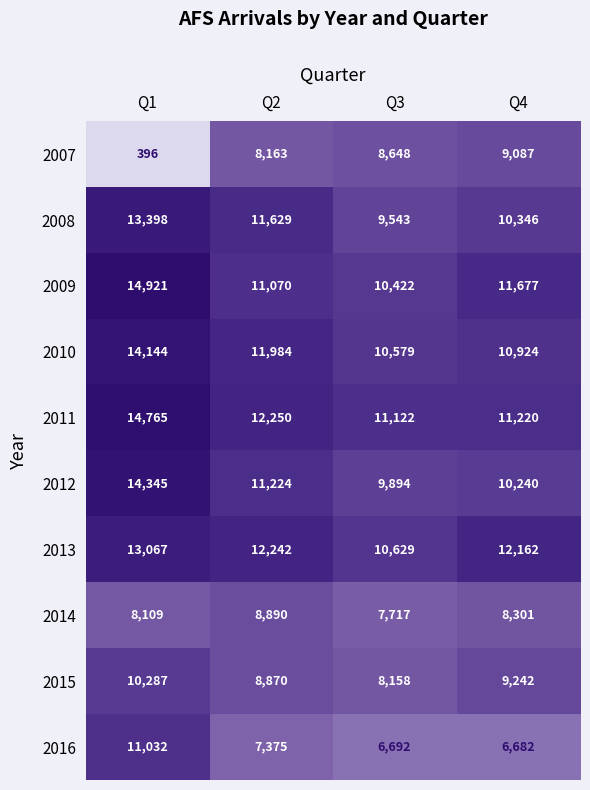

The value of 2016 at Q3 is 3681. True or false?

False